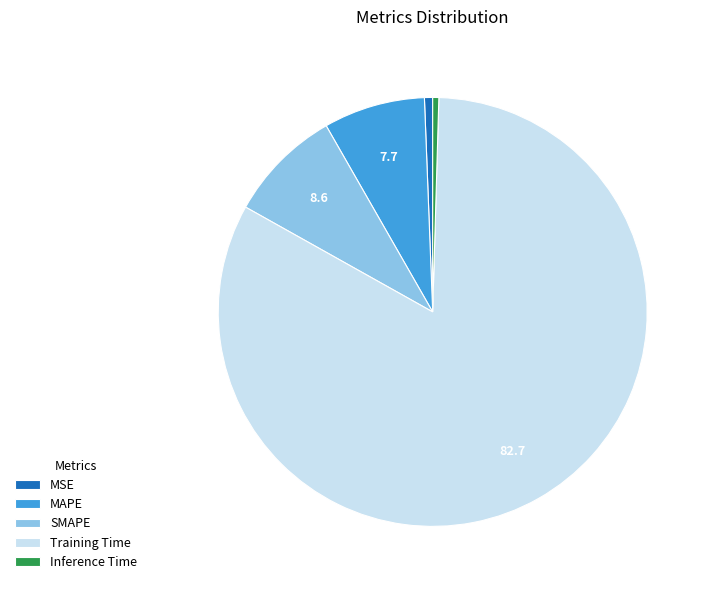

Which category accounts for the majority?

Training Time